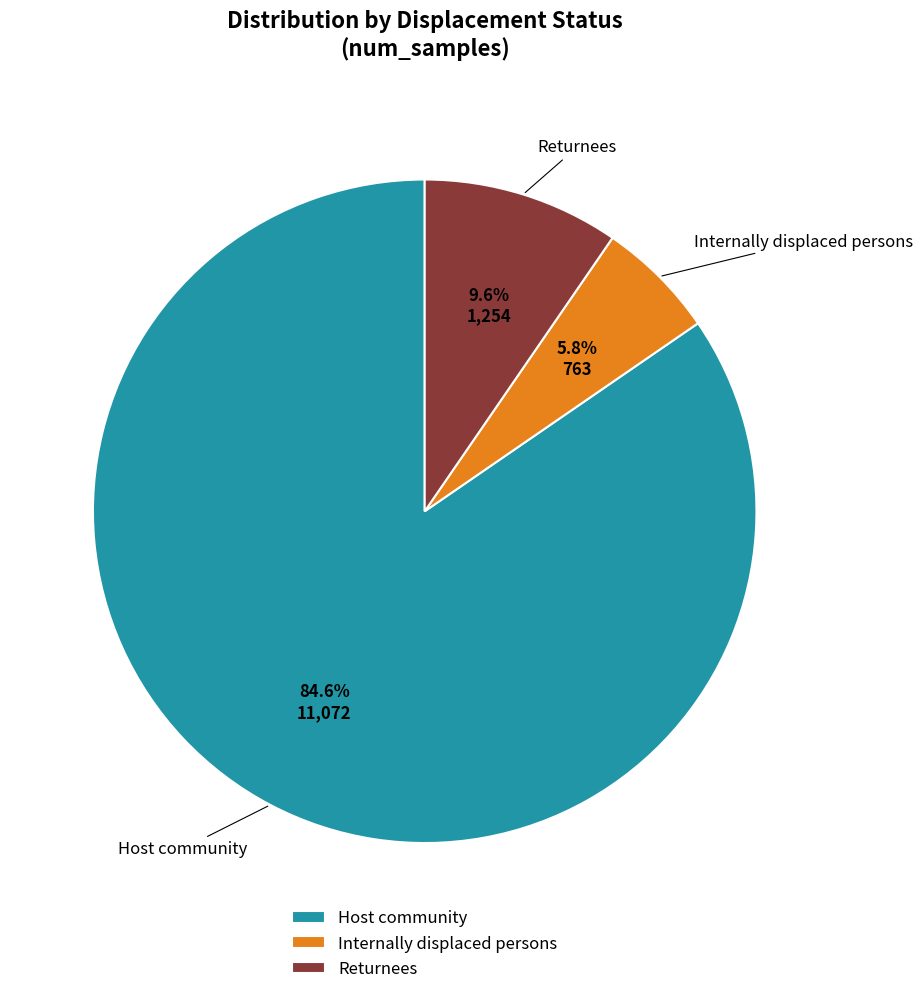

To the nearest percent, what percentage of the pie is Internally displaced persons?

6%